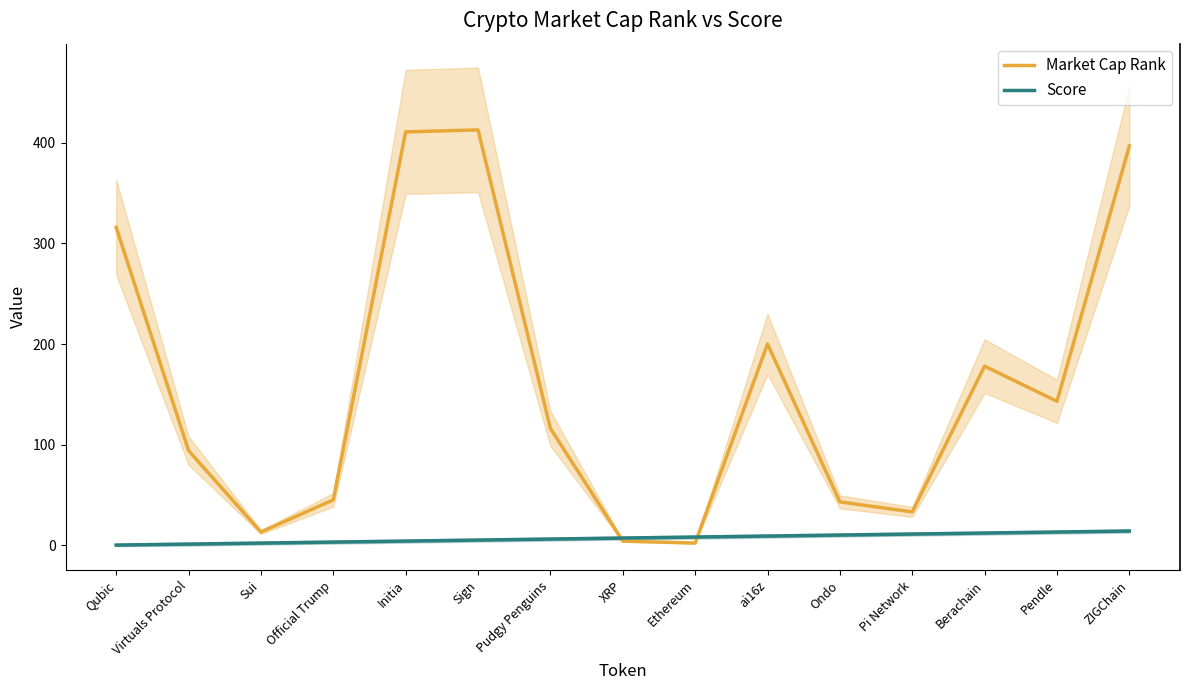

What is the difference between the Market Cap Rank values at Virtuals Protocol and Pudgy Penguins?

22